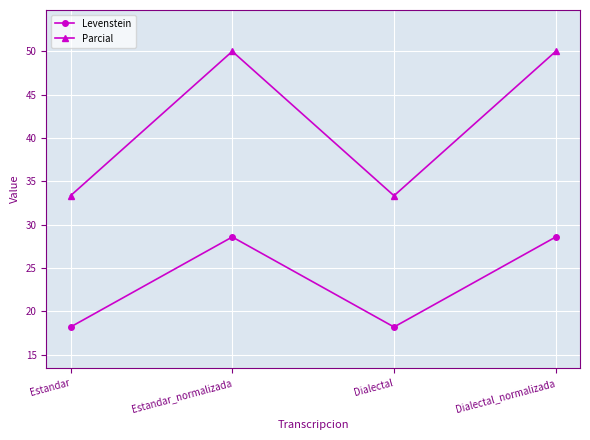

Reading right to left, what are all the values shown in this chart?

Levenstein: Dialectal_normalizada=28.6	Dialectal=18.2	Estandar_normalizada=28.6	Estandar=18.2
Parcial: Dialectal_normalizada=50.0	Dialectal=33.3	Estandar_normalizada=50.0	Estandar=33.3